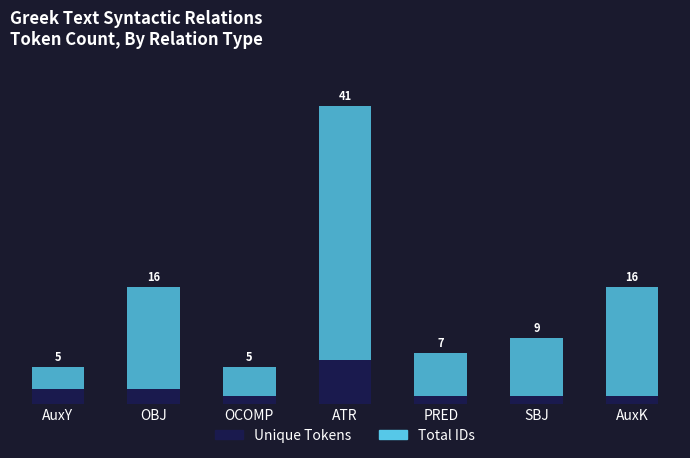

Which category has the lowest value in the Unique Tokens series?

OCOMP